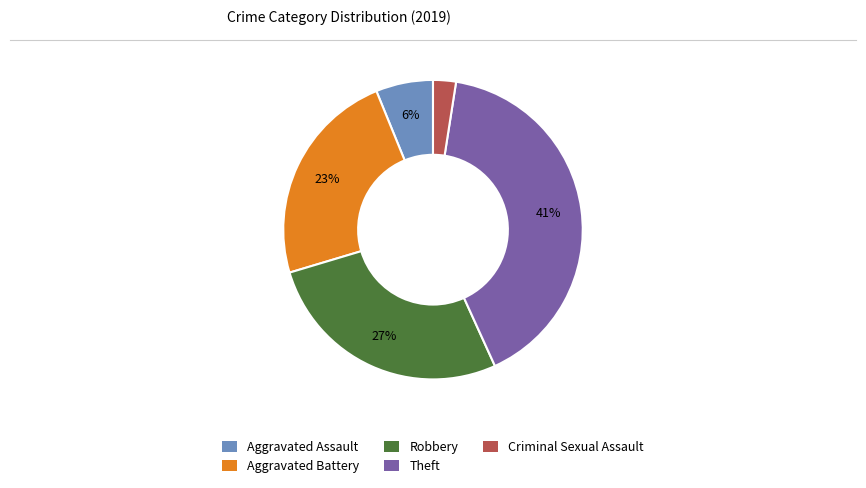

The Aggravated Assault slice represents 6% of the pie. True or false?

True